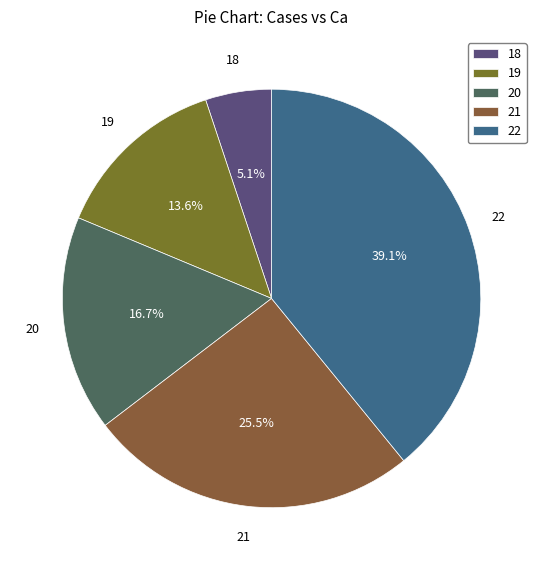

To the nearest percent, what is the combined percentage of 22 and 21?

65%